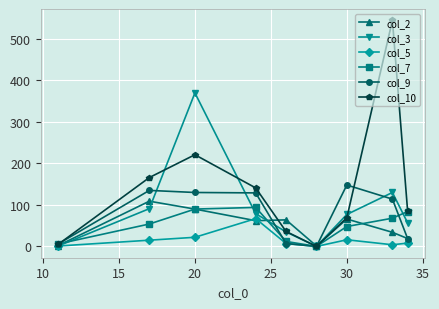

True or false: col_3 has more than 2 interior local peaks.

False